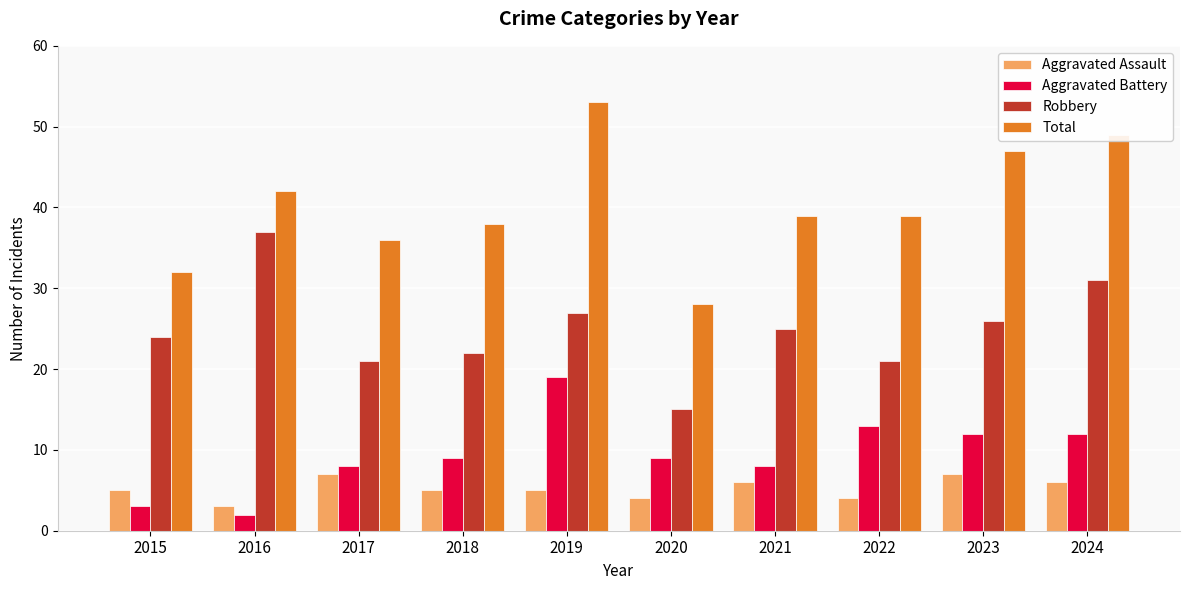

What value does the Total series have at 2019?

53